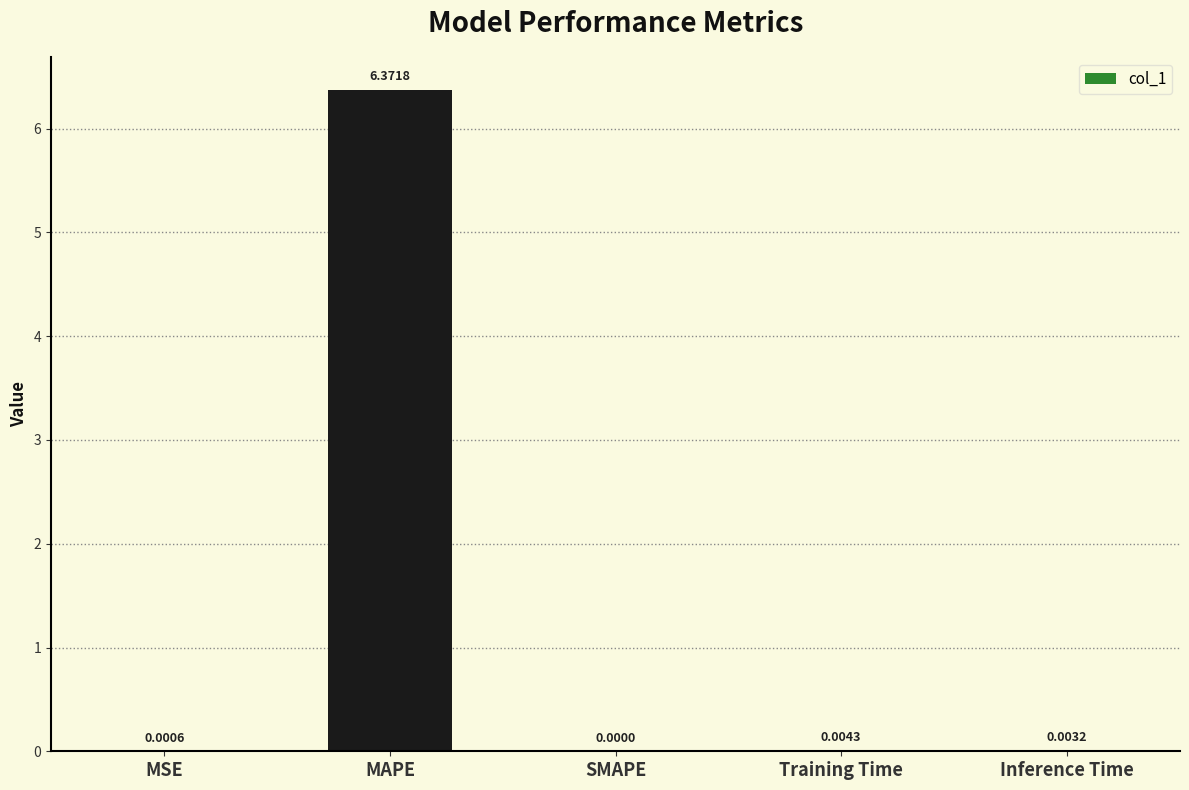

Where is the data nearest to the value 3?

Training Time